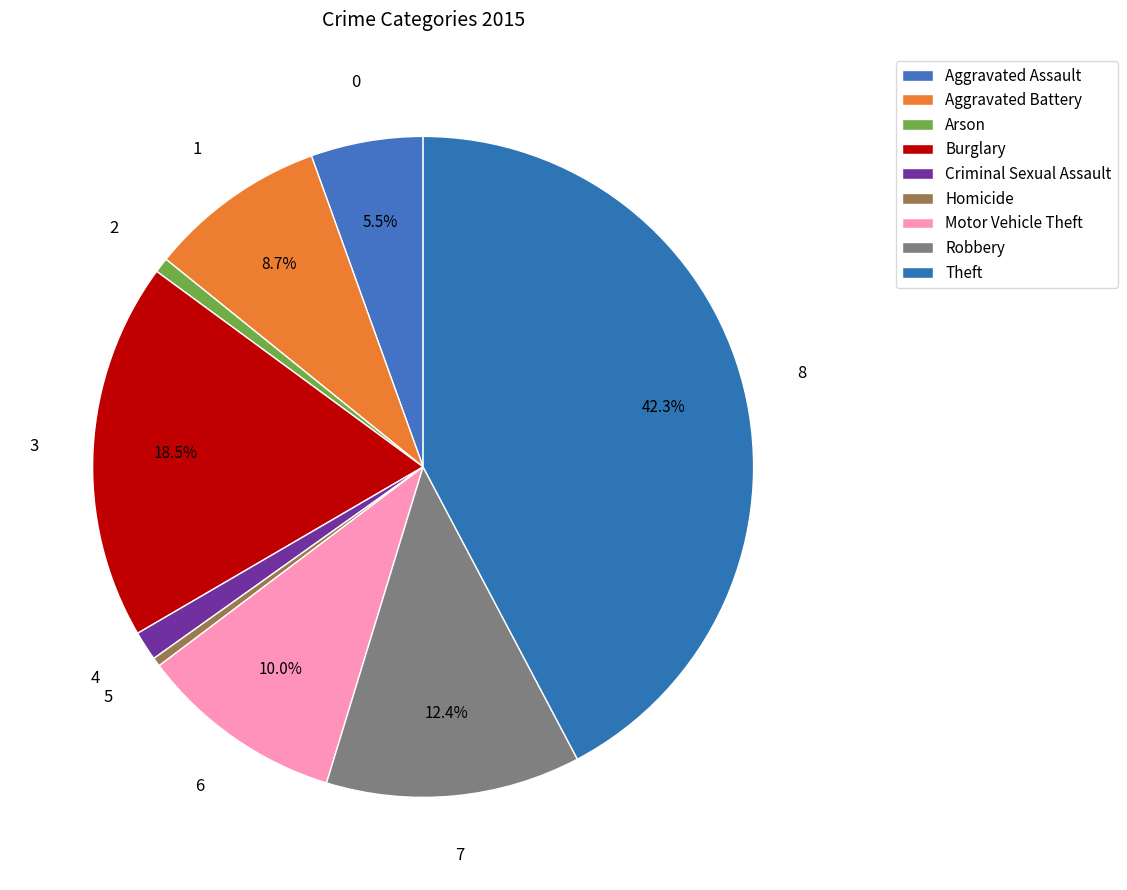

To the nearest percent, what is the difference between the largest and smallest slice percentages?

42%